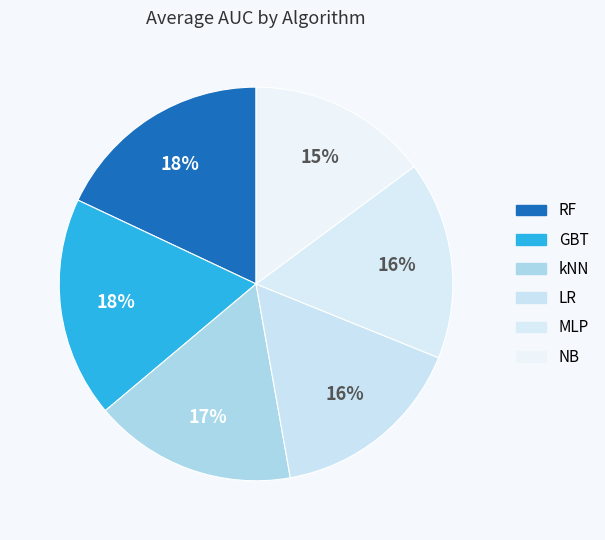

To the nearest percent, what is the combined percentage of MLP and NB?

31%